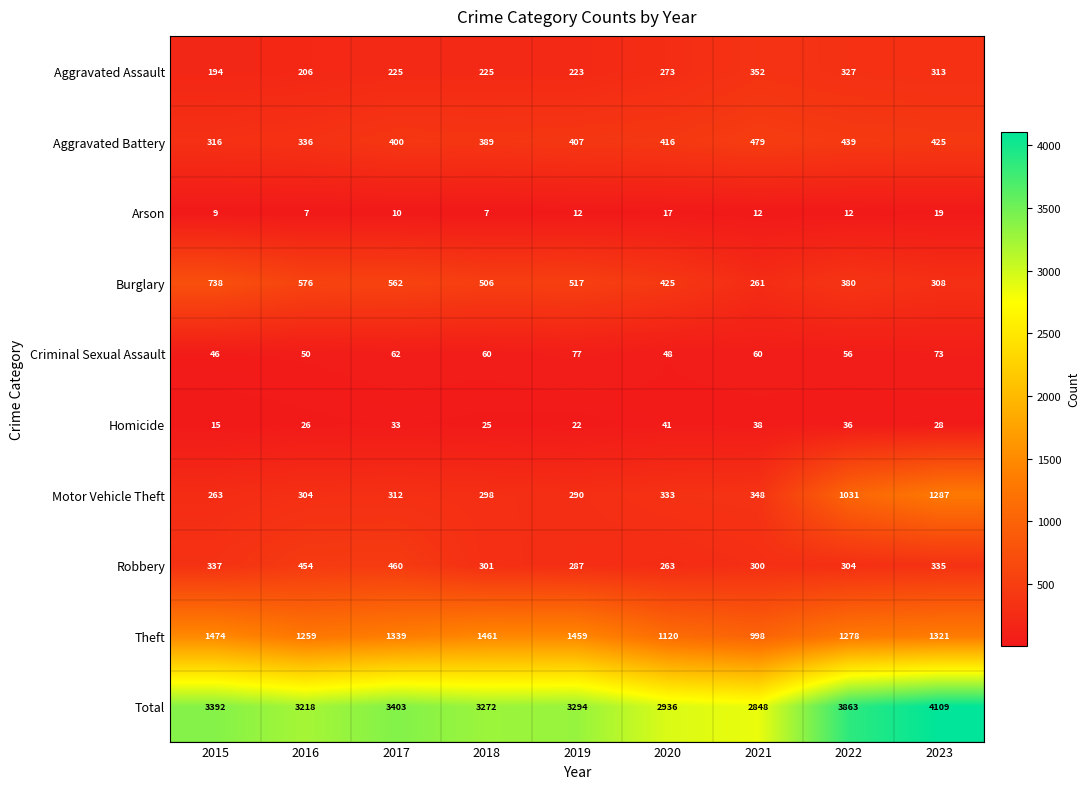

What is the total value across all series at 2017?

6806